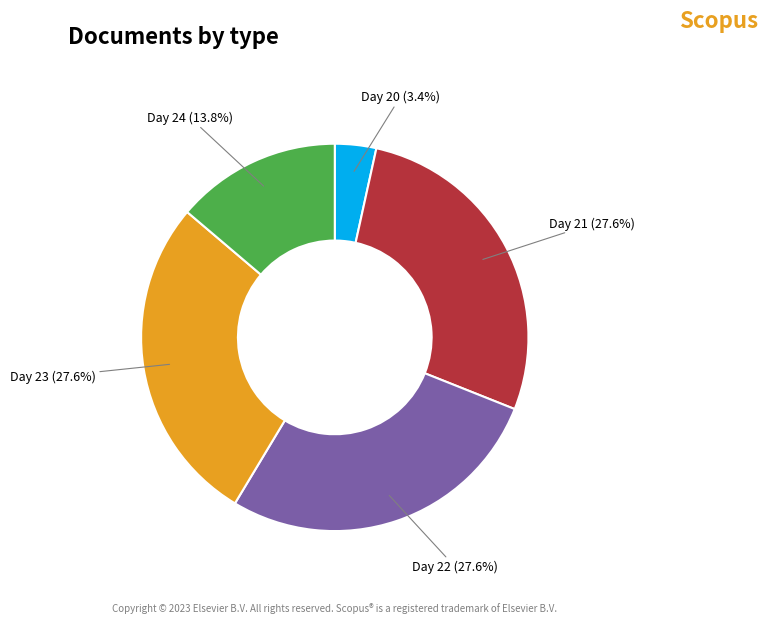

Combined, do Day 22 and Day 24 account for over 50%?

No